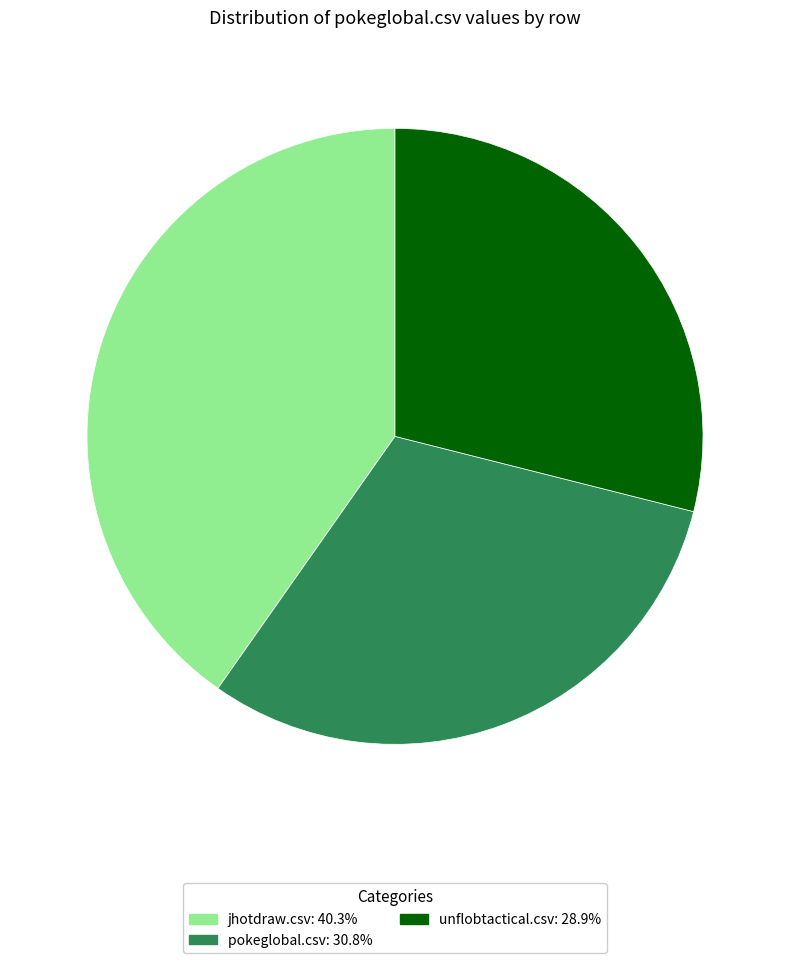

Do unflobtactical.csv: 28.9% and jhotdraw.csv: 40.3% together represent more than half of the pie?

Yes